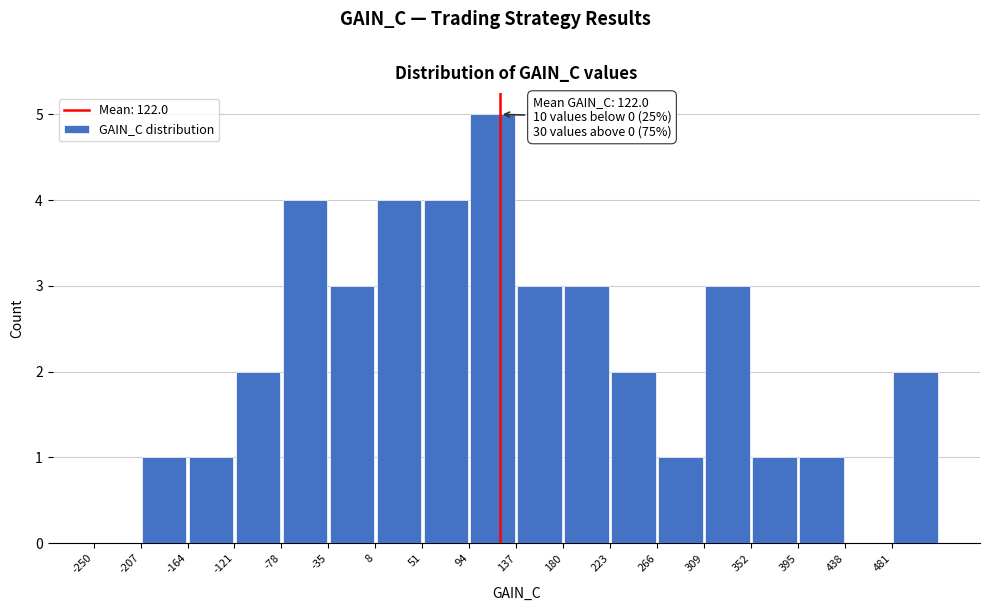

Over which range of the x-axis is the bar tallest?

94 to 137